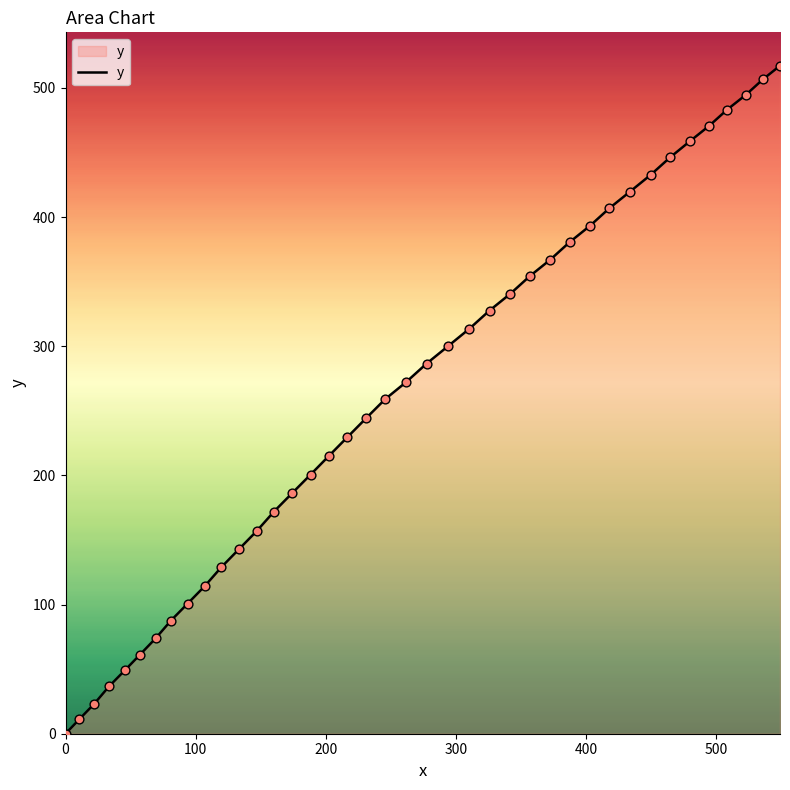

What is the greatest value displayed?

517.1